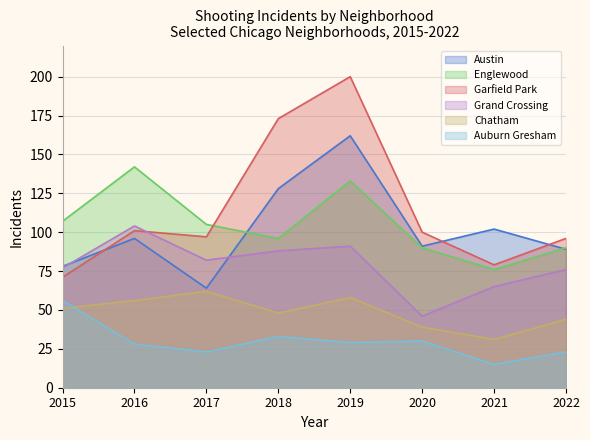

At which category is the sum across all series the highest?

2019